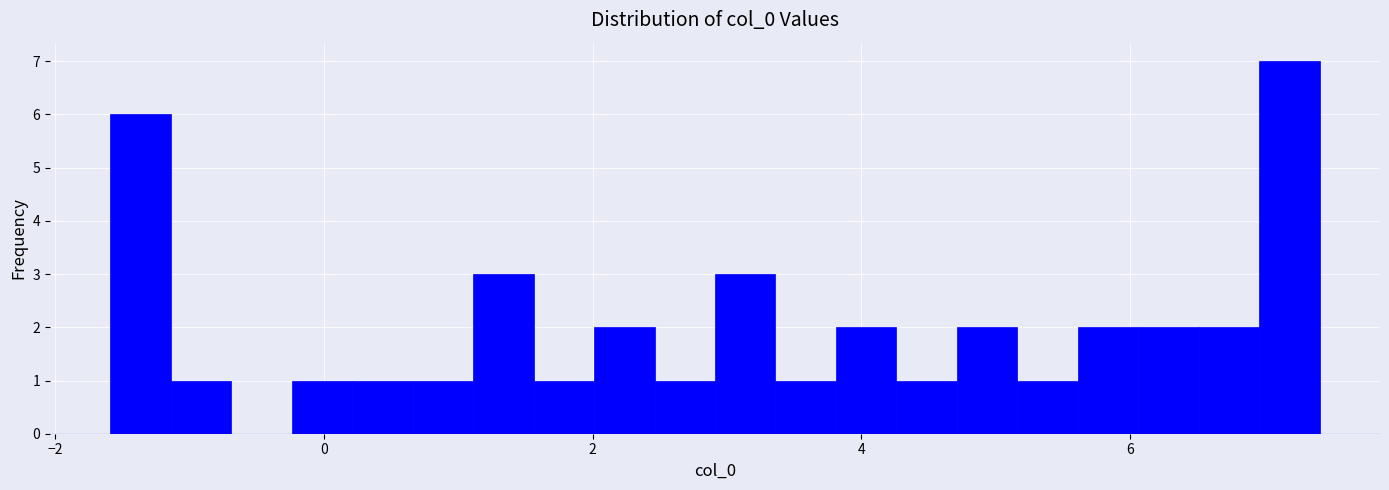

Around what value on the x-axis is the tallest bar? Give the approximate position of its centre, as read against the axis.

7.2